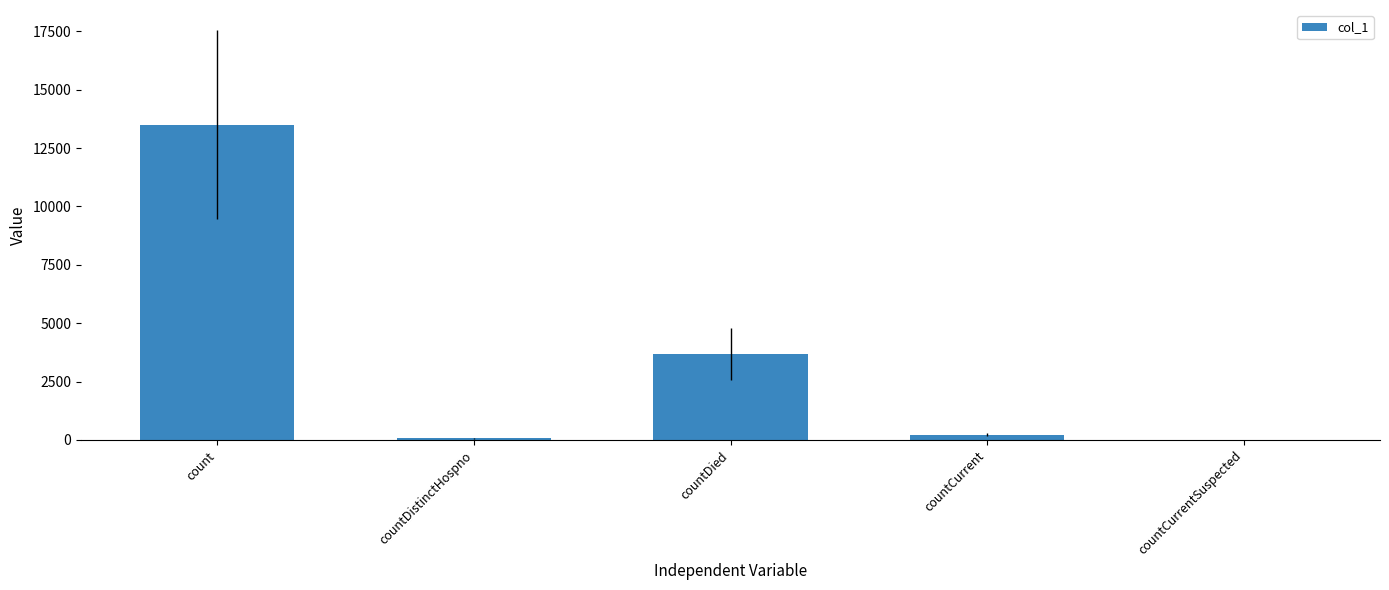

True or false: the data shows 3650 at count.

False